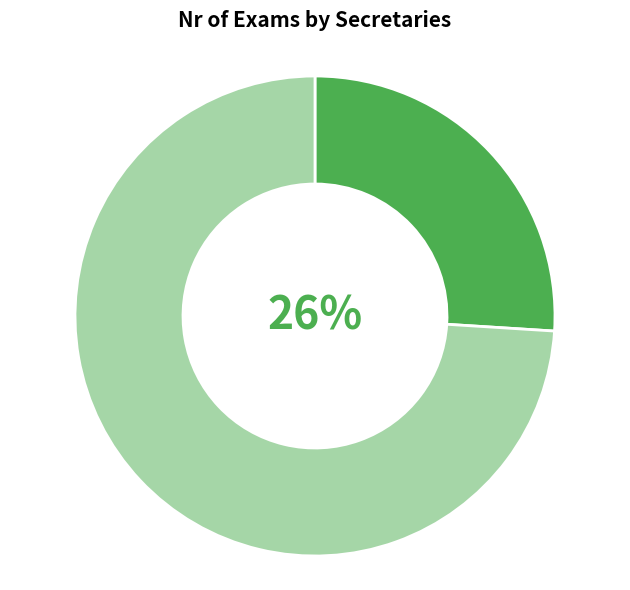

Does any single category account for the majority?

Yes